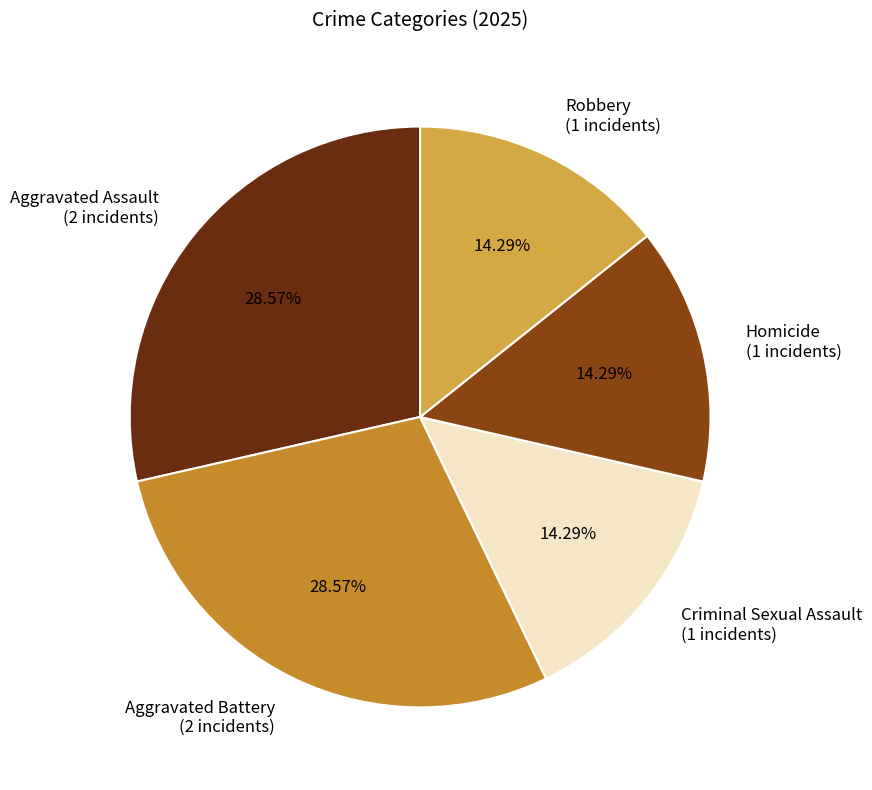

To the nearest percent, what is the average slice percentage?

20%